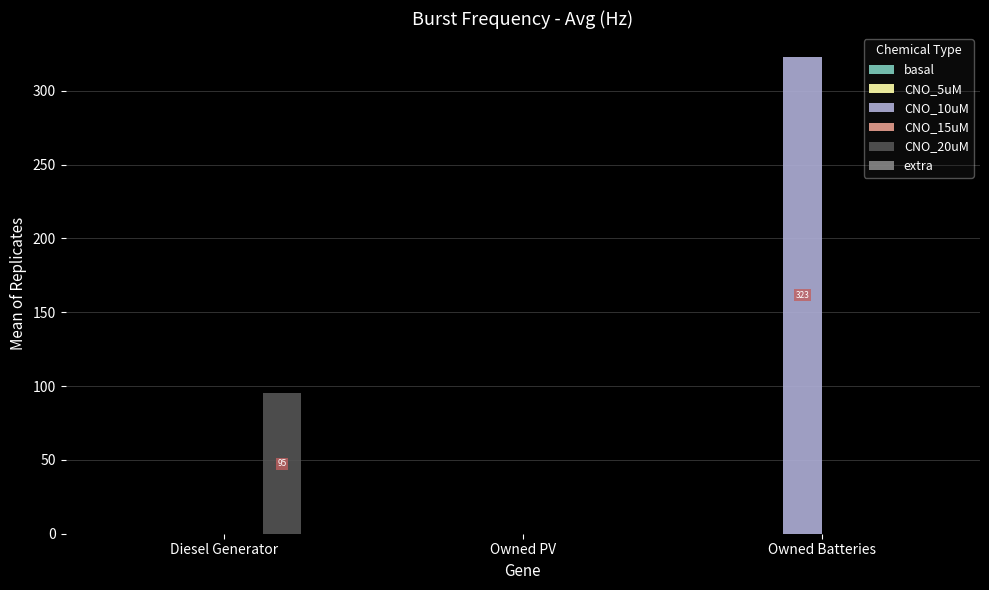

Reading right to left, transcribe all the data shown in this chart.

CNO_10uM: Owned Batteries=323	Owned PV=0	Diesel Generator=0
CNO_20uM: Owned Batteries=0	Owned PV=0	Diesel Generator=95